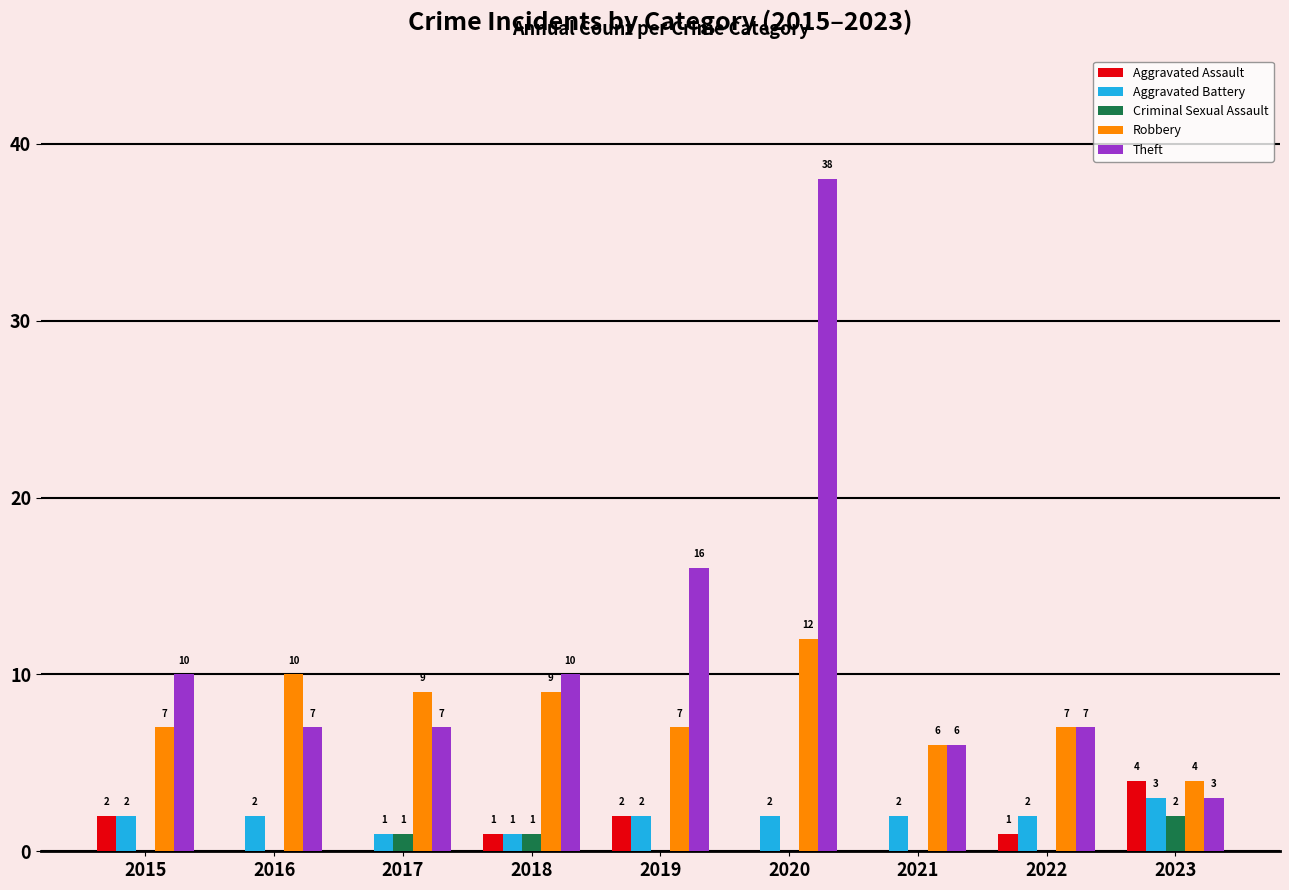

How many groups of bars are there?

9